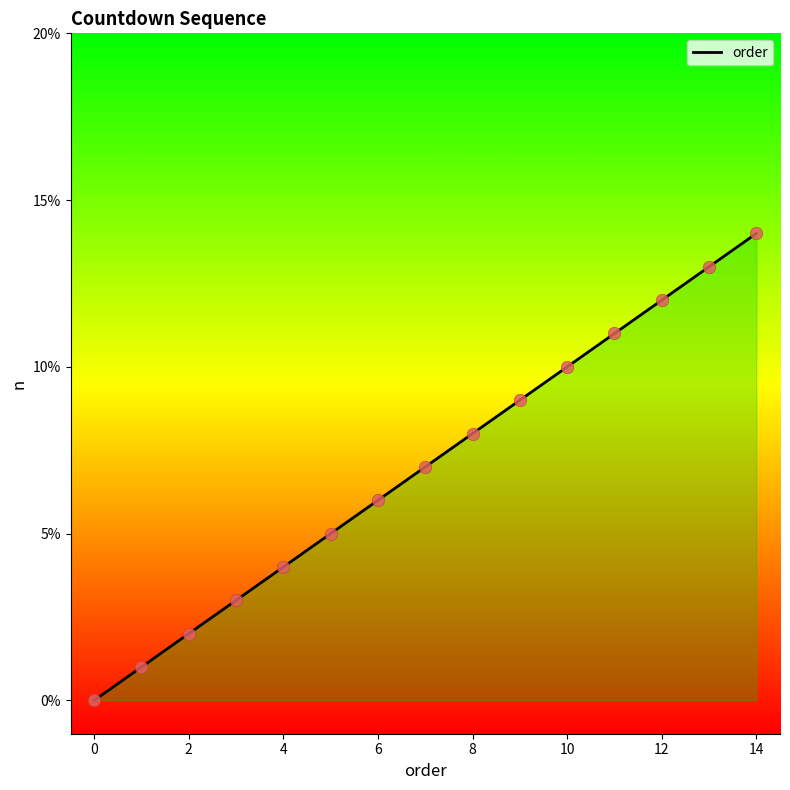

What is the ratio of the value at 10 to the value at 2?

5.0